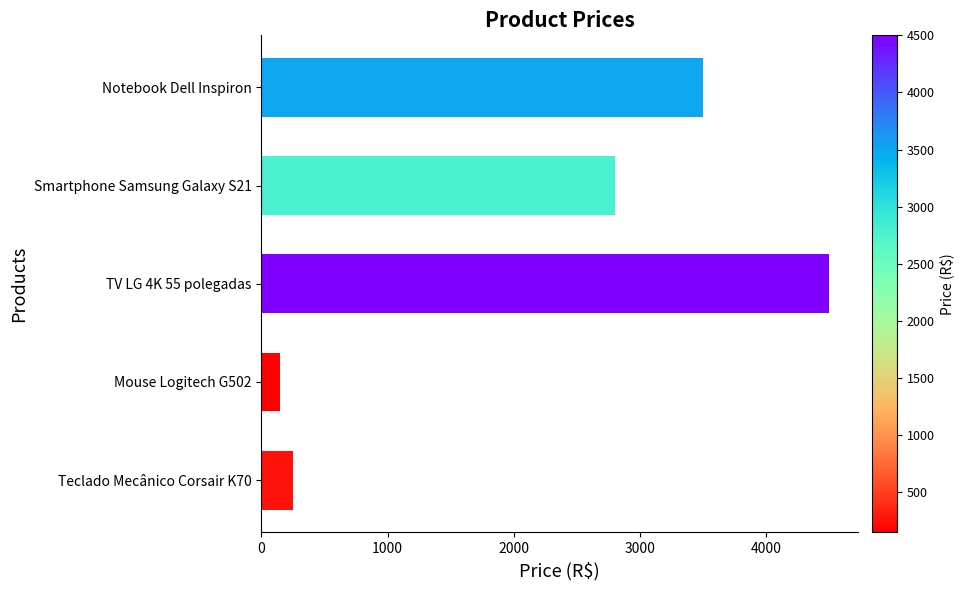

Reading top to bottom, what are all the values shown in this chart?

3500	2800	4500	150	250